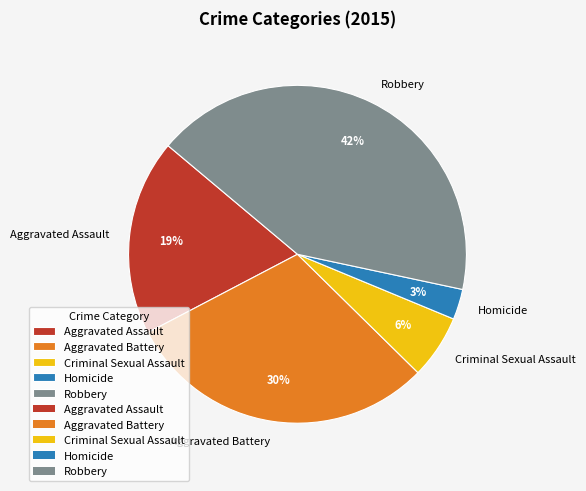

What percentage is the Aggravated Assault slice, to the nearest percent?

19%